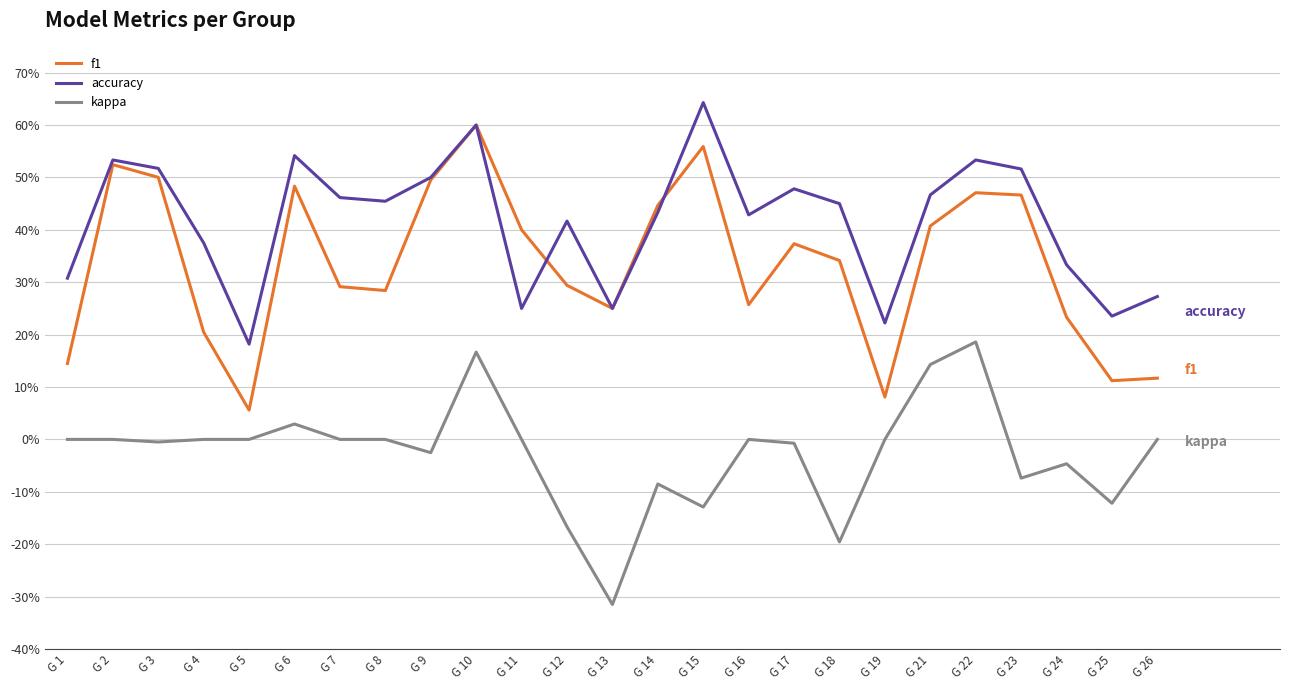

Reading right to left, list all the values displayed in this chart.

f1: G 26=0.1	G 25=0.1	G 24=0.2	G 23=0.5	G 22=0.5	G 21=0.4	G 19=0.1	G 18=0.3	G 17=0.4	G 16=0.3	G 15=0.6	G 14=0.4	G 13=0.2	G 12=0.3	G 11=0.4	G 10=0.6	G 9=0.5	G 8=0.3	G 7=0.3	G 6=0.5	G 5=0.1	G 4=0.2	G 3=0.5	G 2=0.5	G 1=0.1
accuracy: G 26=0.3	G 25=0.2	G 24=0.3	G 23=0.5	G 22=0.5	G 21=0.5	G 19=0.2	G 18=0.5	G 17=0.5	G 16=0.4	G 15=0.6	G 14=0.4	G 13=0.2	G 12=0.4	G 11=0.2	G 10=0.6	G 9=0.5	G 8=0.5	G 7=0.5	G 6=0.5	G 5=0.2	G 4=0.4	G 3=0.5	G 2=0.5	G 1=0.3
kappa: G 26=0.0	G 25=-0.1	G 24=-0.0	G 23=-0.1	G 22=0.2	G 21=0.1	G 19=0.0	G 18=-0.2	G 17=-0.0	G 16=0.0	G 15=-0.1	G 14=-0.1	G 13=-0.3	G 12=-0.2	G 11=0.0	G 10=0.2	G 9=-0.0	G 8=0.0	G 7=0.0	G 6=0.0	G 5=0.0	G 4=0.0	G 3=-0.0	G 2=0.0	G 1=0.0